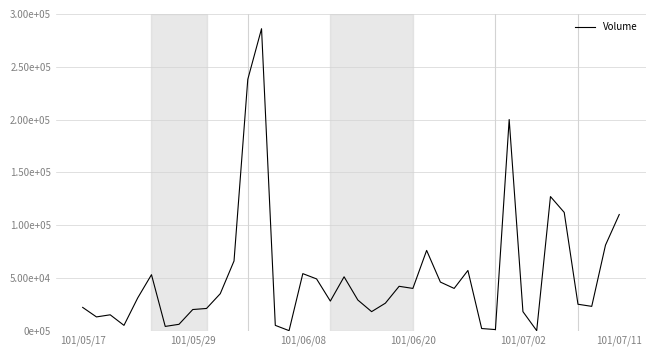

Does the chart display data point markers on the line(s)?

No